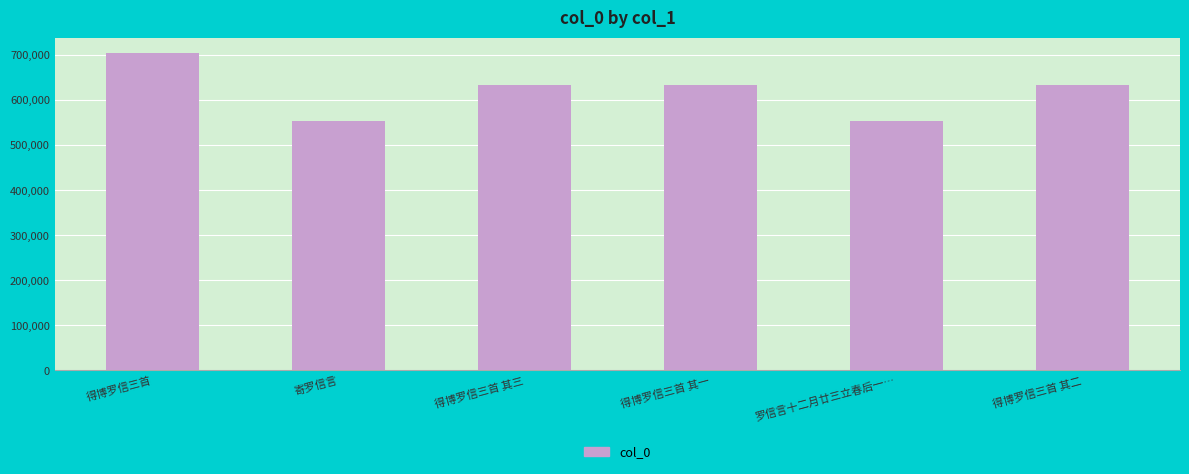

What is the difference between the maximum and minimum values?

150680